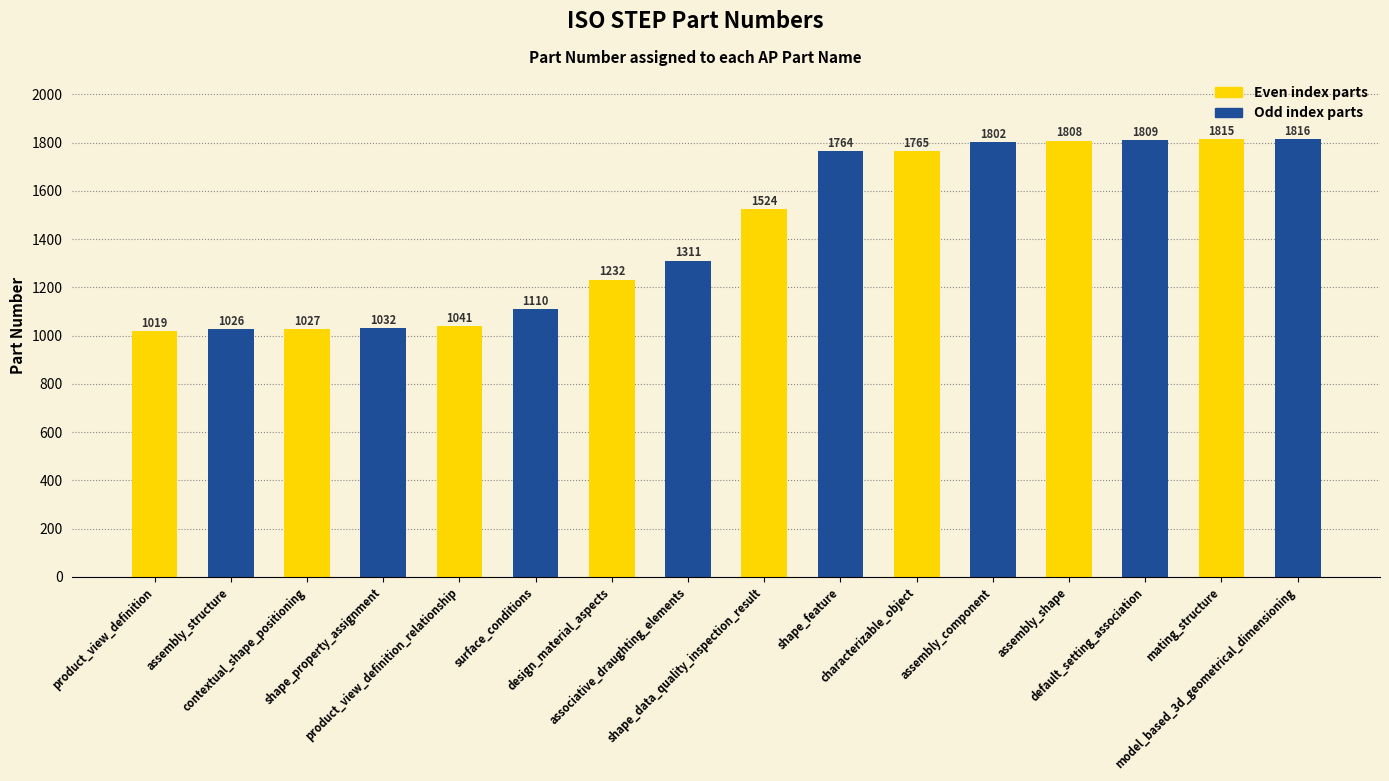

What is the change in value from characterizable_object to default_setting_association?

+44